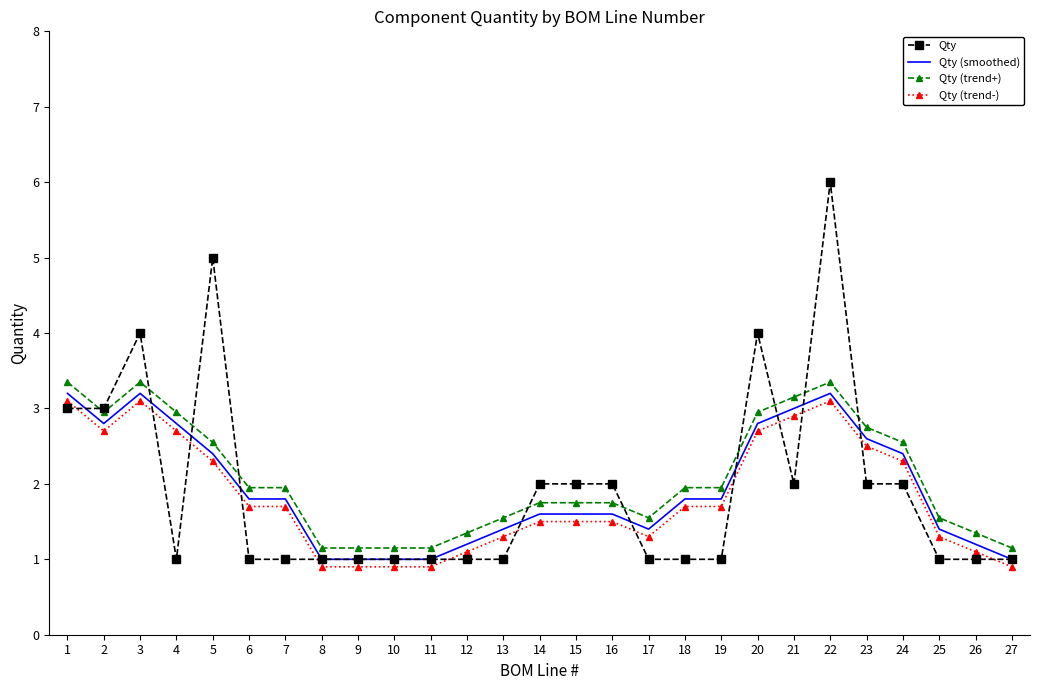

True or false: Qty (smoothed) and Qty (trend+) cross at least once.

False